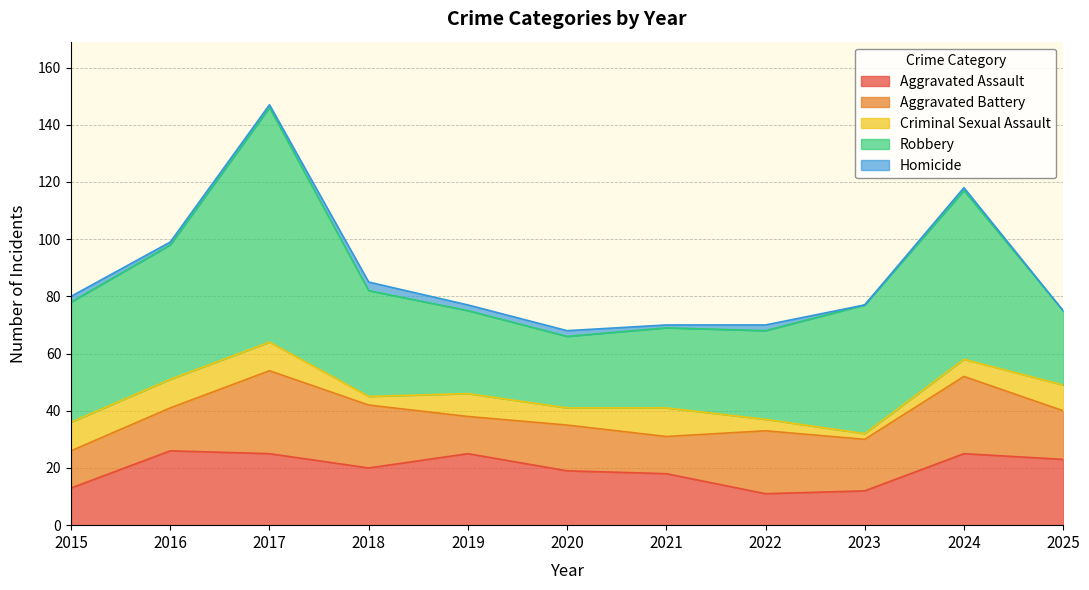

Rank the series by their maximum value, from highest to lowest.

Robbery, Aggravated Battery, Aggravated Assault, Criminal Sexual Assault, Homicide